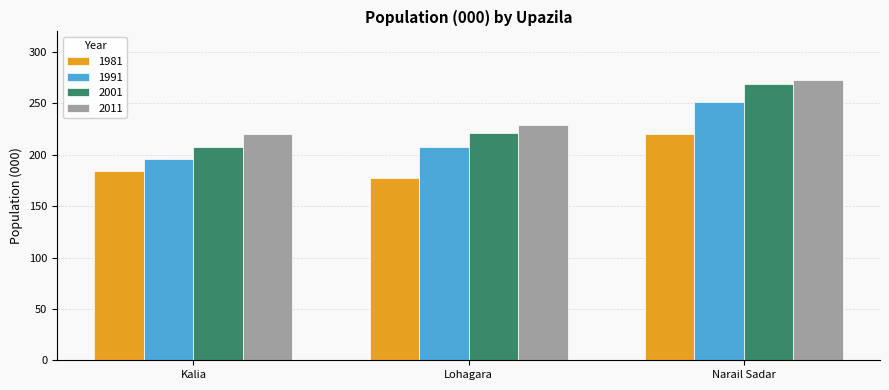

Which series has the widest spread of values?

2001